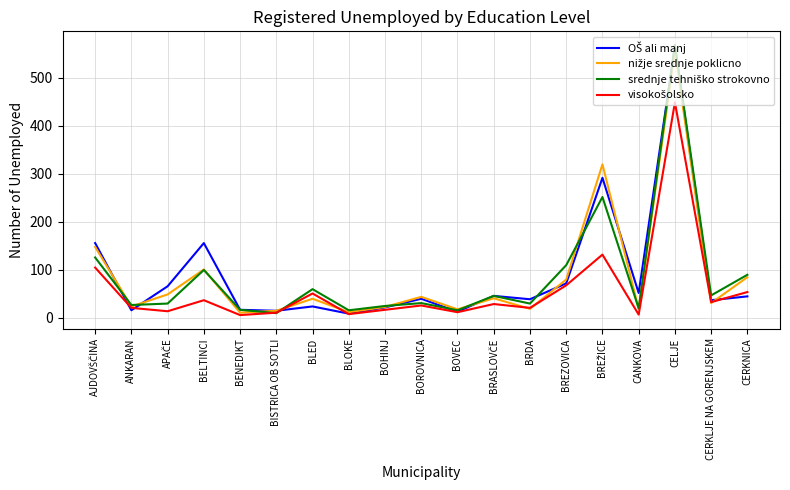

What is the spread (max minus min) of values at CERKLJE NA GORENJSKEM?

16